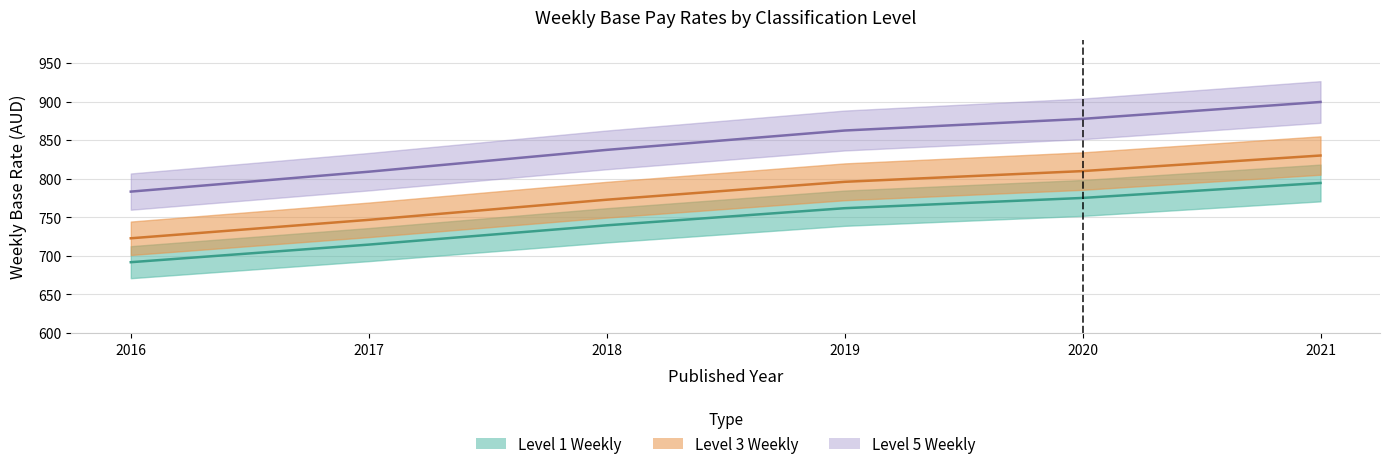

Is the value of Level 1 Weekly at 2018 greater than the value of Level 2 Weekly at 2020?

No